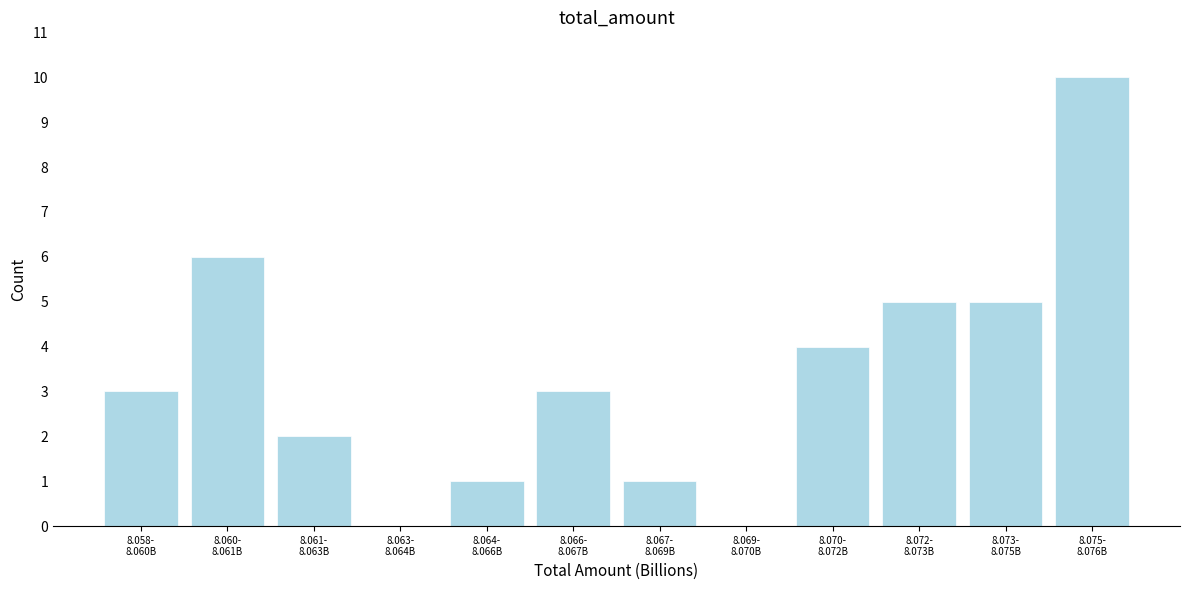

What is the sum of all values?

40